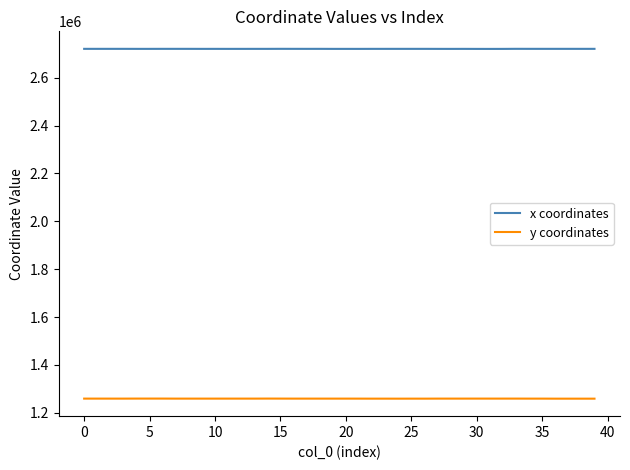

Rank the series by their maximum value, from lowest to highest.

y coordinates, x coordinates